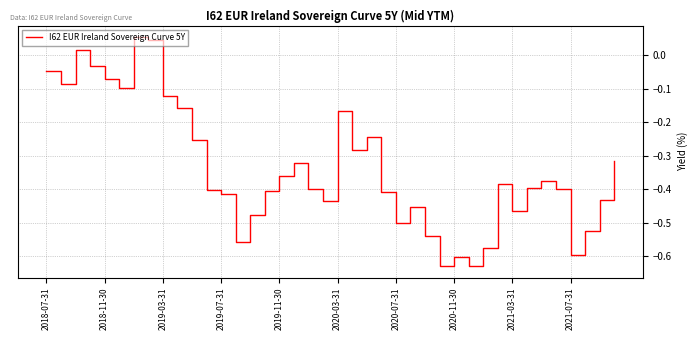

What is the difference between the maximum and minimum values?

0.7